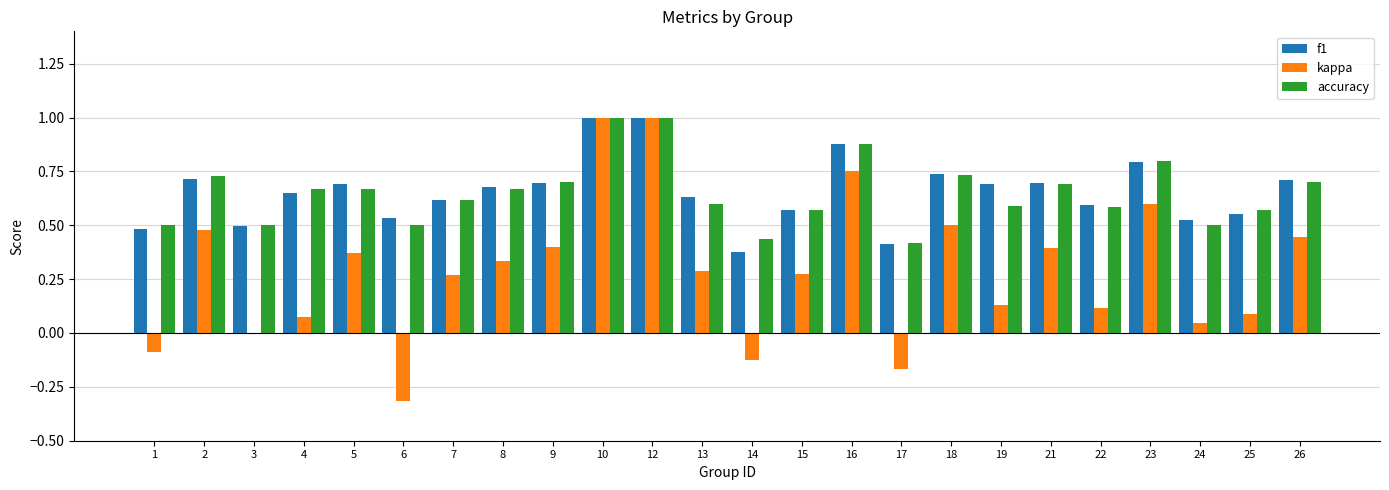

Which series has the widest spread of values?

kappa